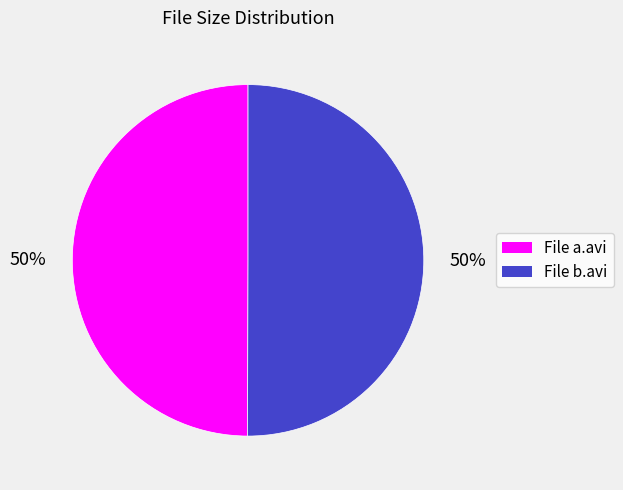

To the nearest percent, what is the average slice percentage?

50%